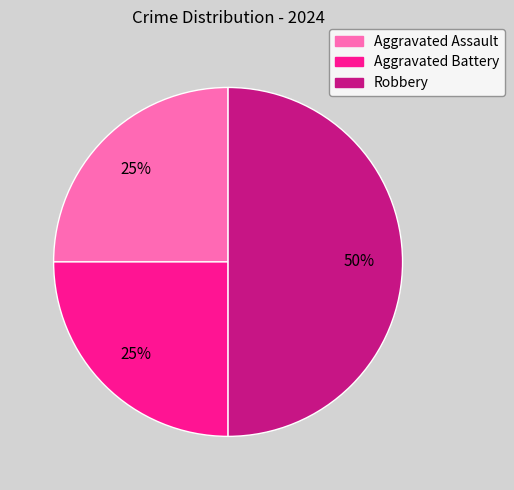

Does Aggravated Assault account for over 50% of the chart?

No